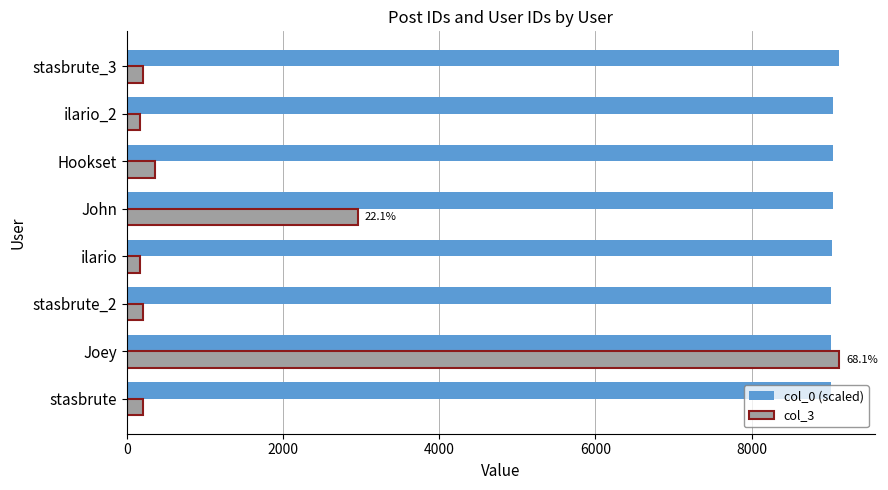

Rank the series by their average value, from lowest to highest.

col_3, col_0 (scaled)